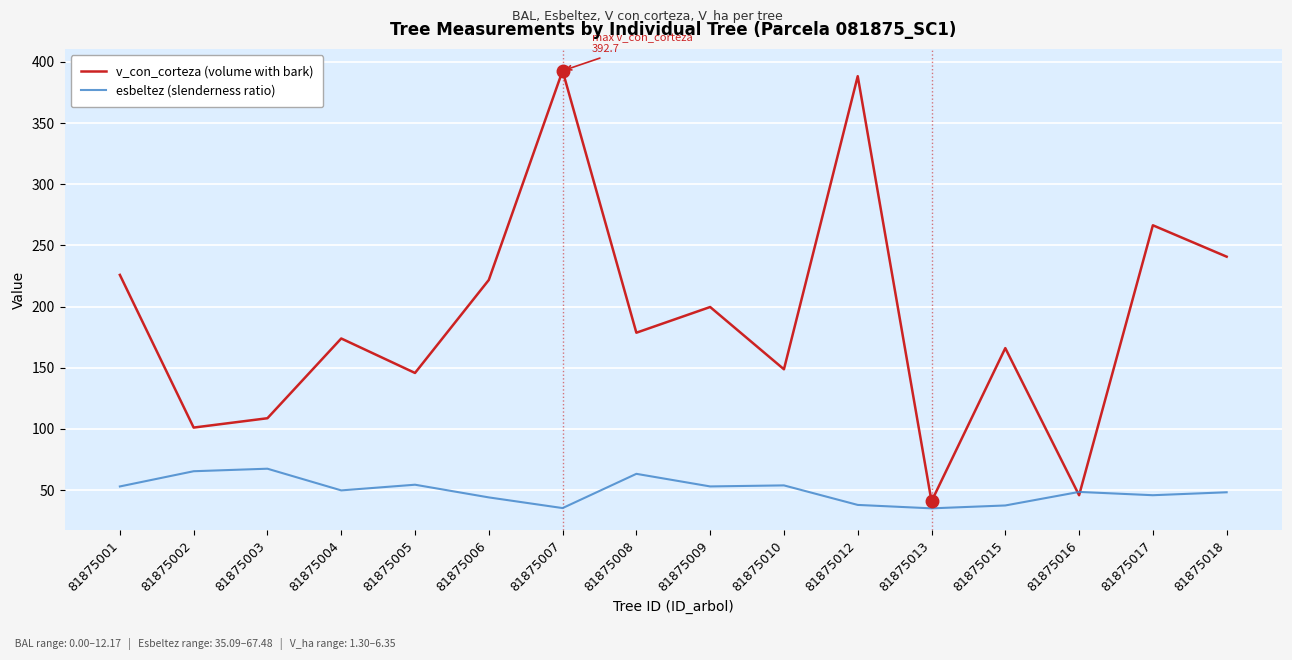

The v_con_corteza (volume with bark) series shows 178.6 at 81875008. True or false?

True